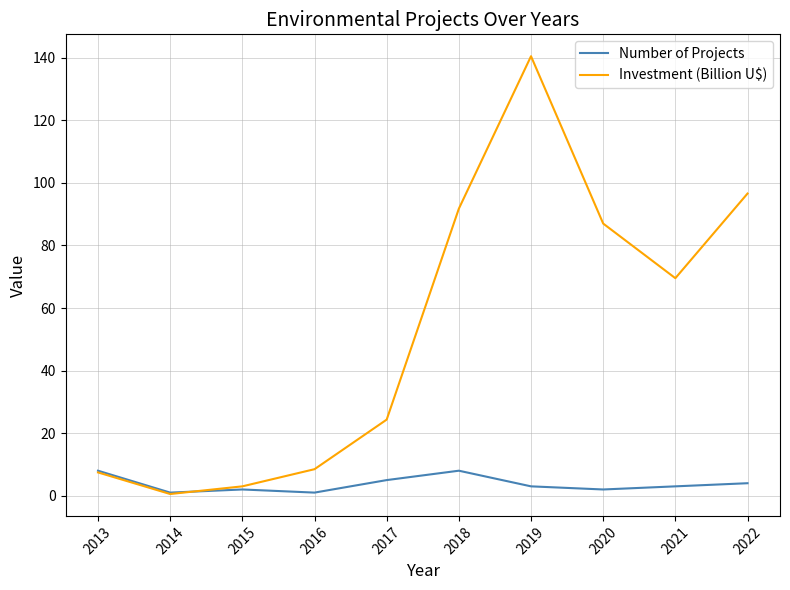

Which category has the highest value in the Investment (Billion U$) series?

2019